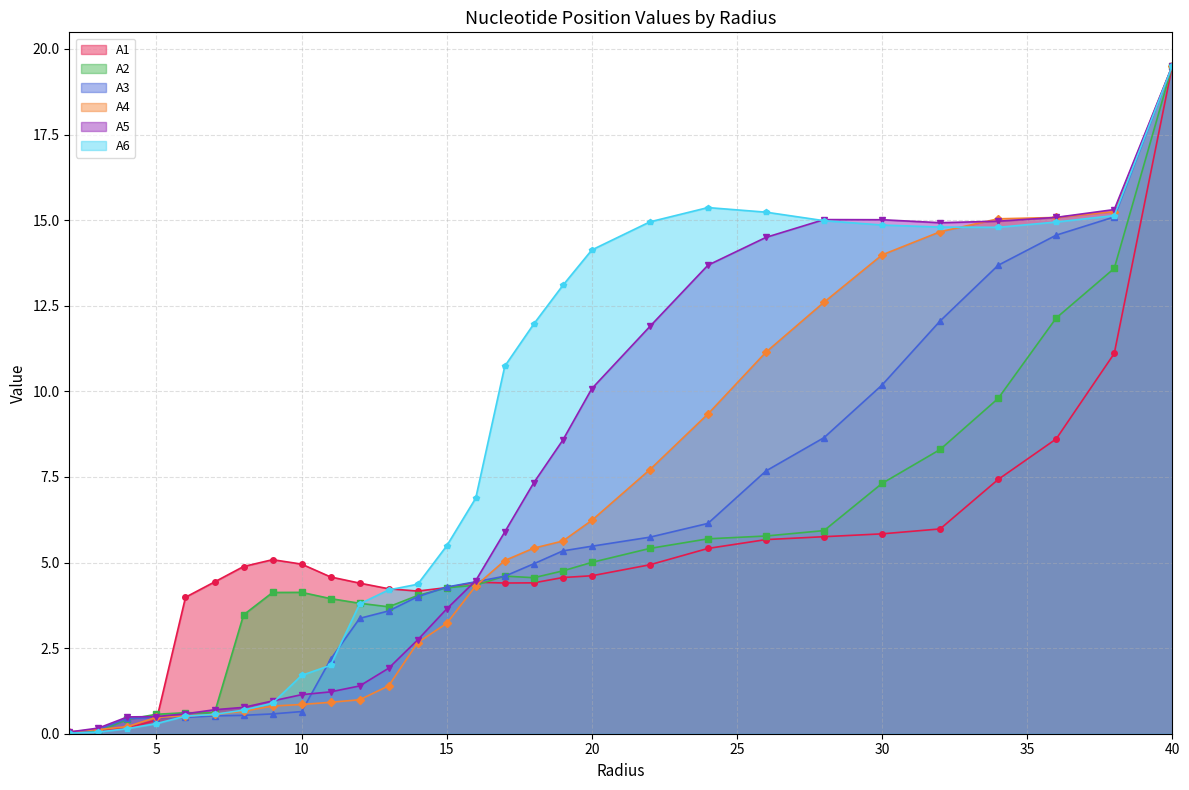

Where does the A3 series first go above 4?

14.0